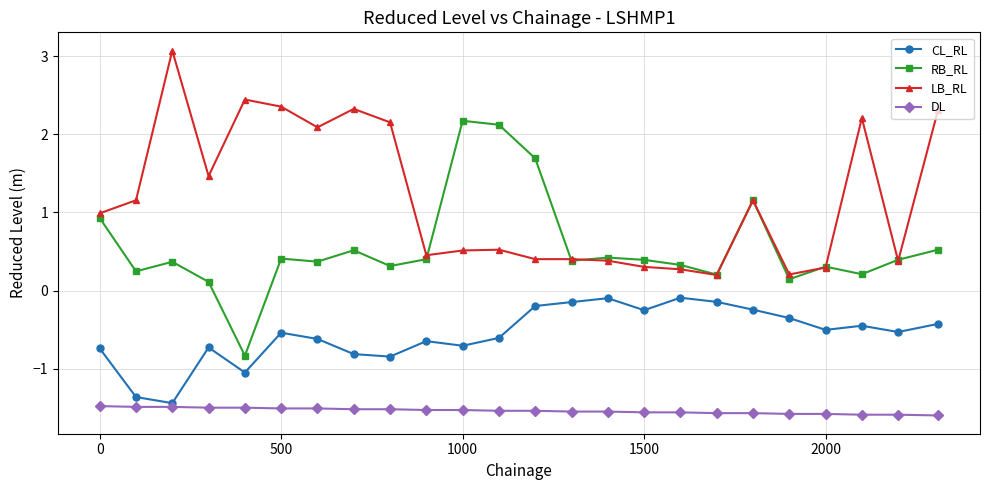

What is the value of the CL_RL point at the 13th from the left?

-0.2